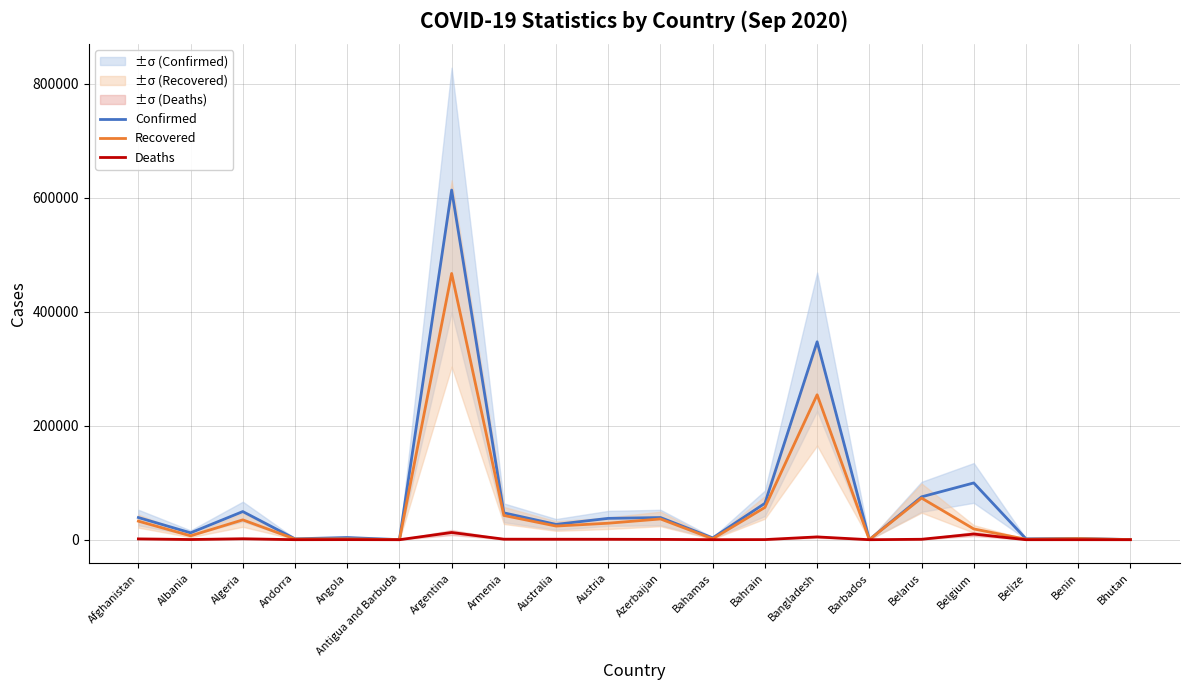

How many data points does each series have?

20